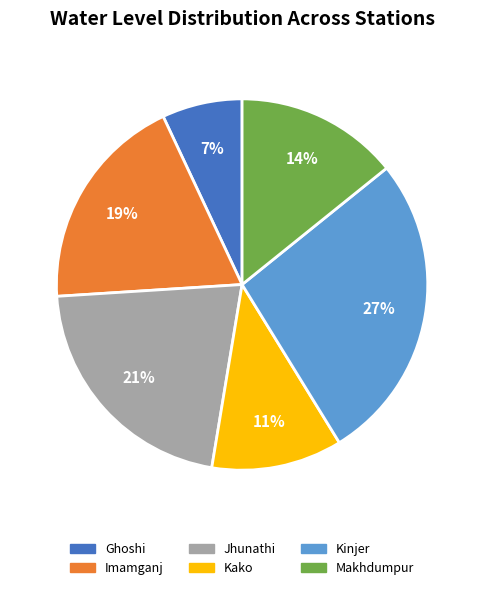

How many segments does this pie chart have?

6